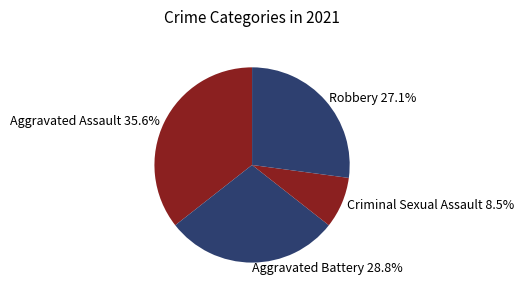

To the nearest percent, what percentage of the pie is Robbery?

27%